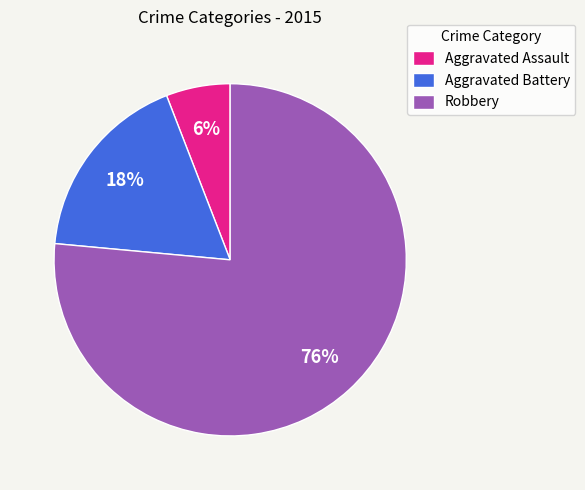

To the nearest percent, what is the combined percentage of Robbery and Aggravated Assault?

82%